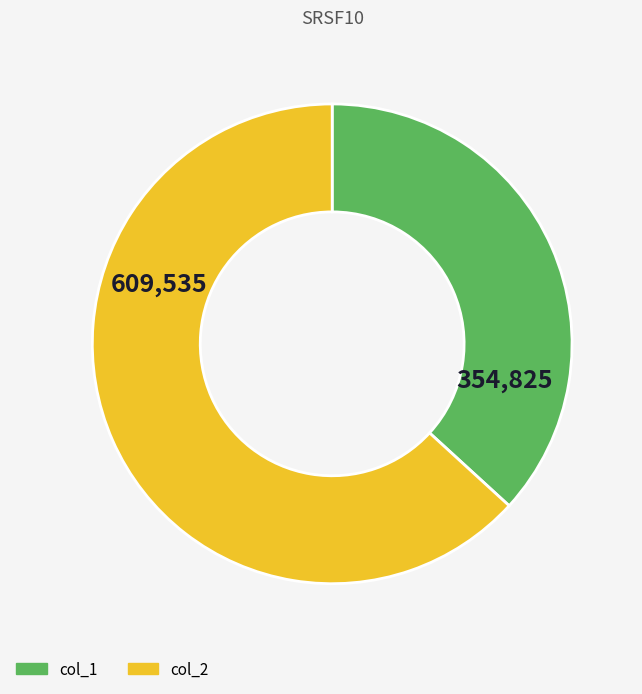

Which has a higher value, col_2 or col_1?

col_2